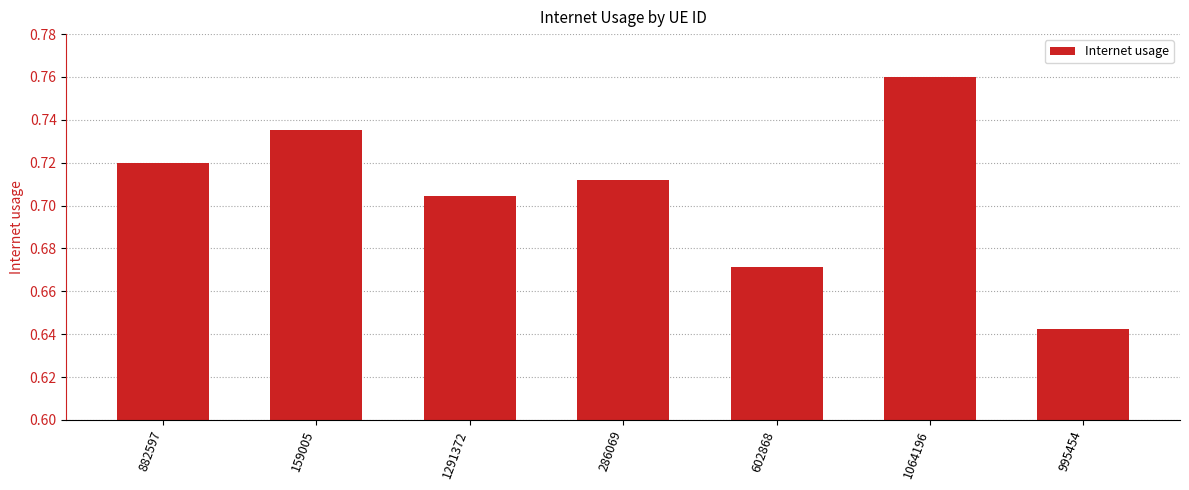

What is the sum of all values?

4.9